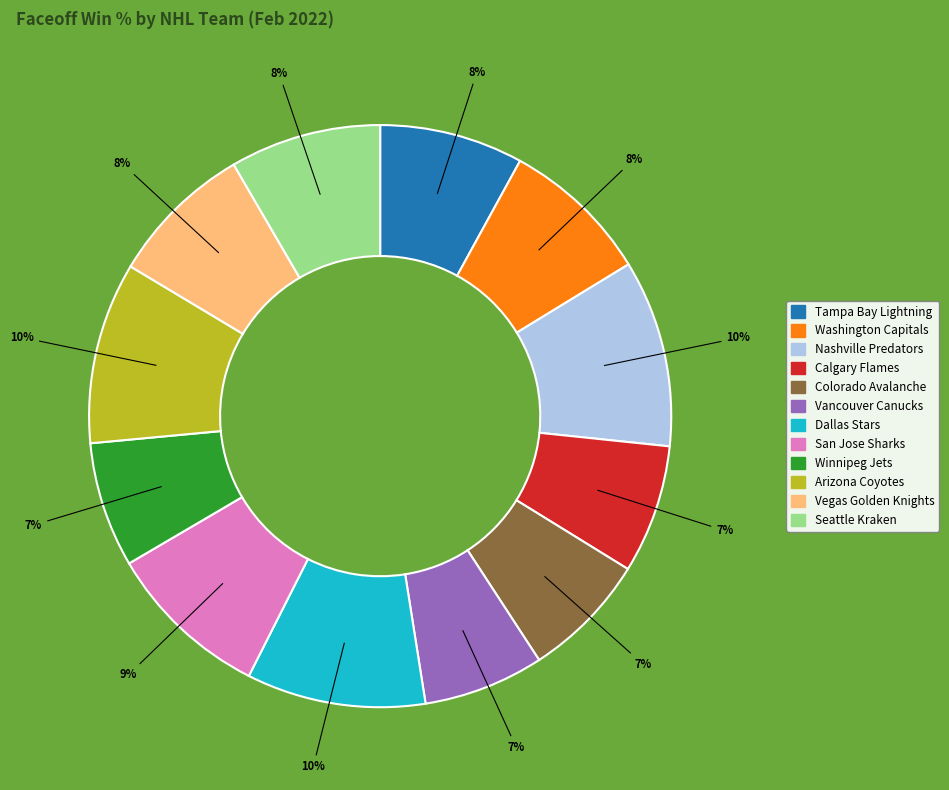

What percentage is the Seattle Kraken slice, to the nearest percent?

8%